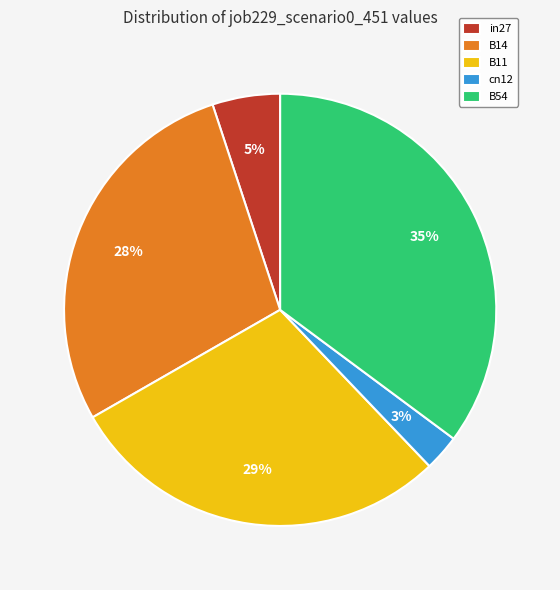

How many segments does this pie chart have?

5